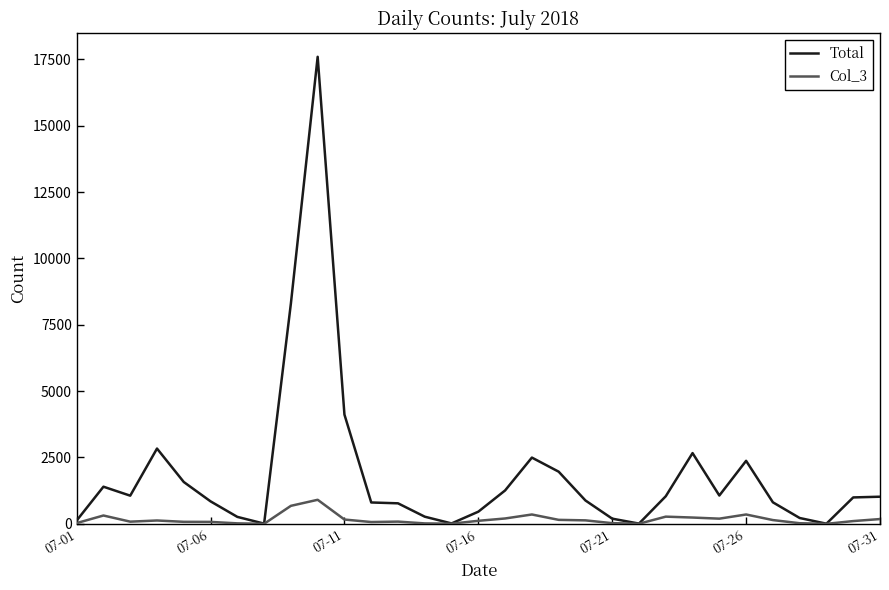

Rank the series by their maximum value, from highest to lowest.

Total, Col_3